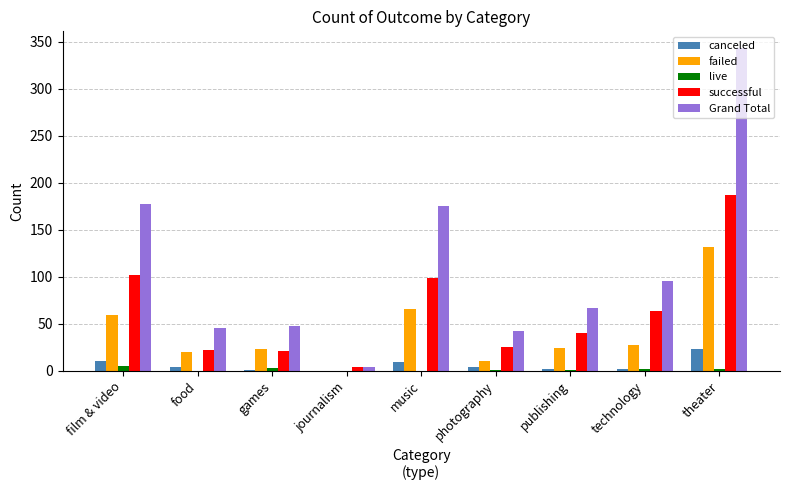

What is the average value of the canceled series?

6